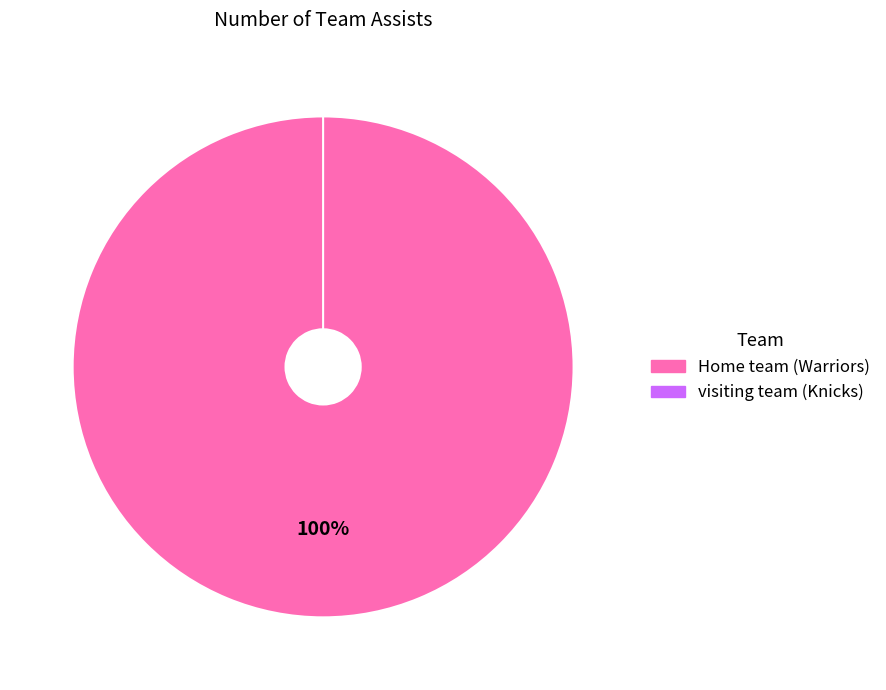

Is it true that visiting team is 1% of the pie?

False